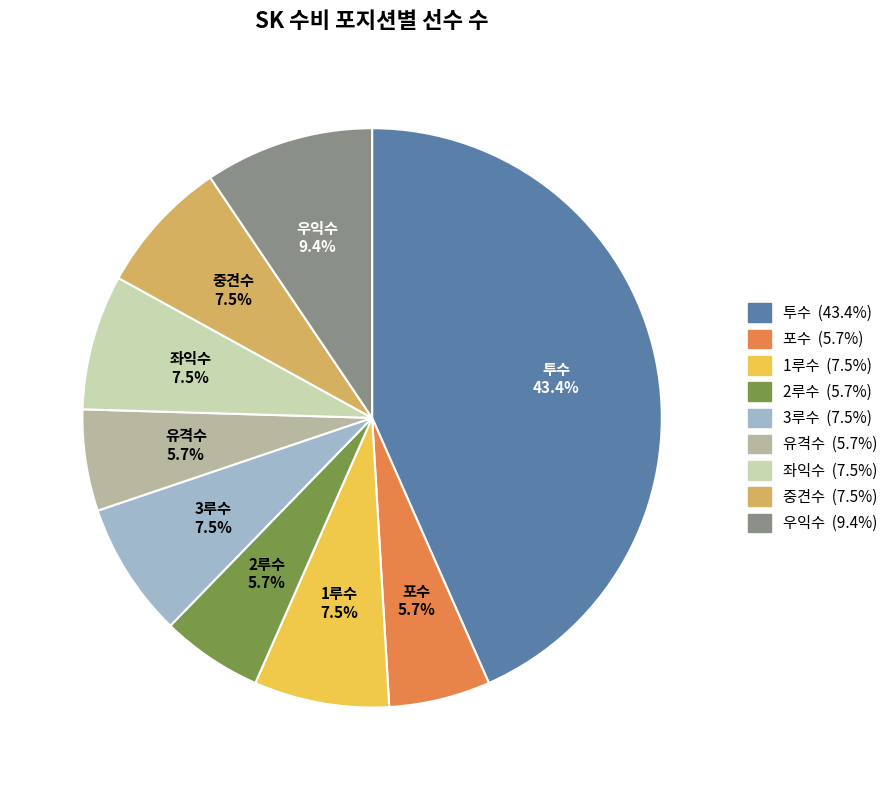

Is 투수 the majority of the pie?

No